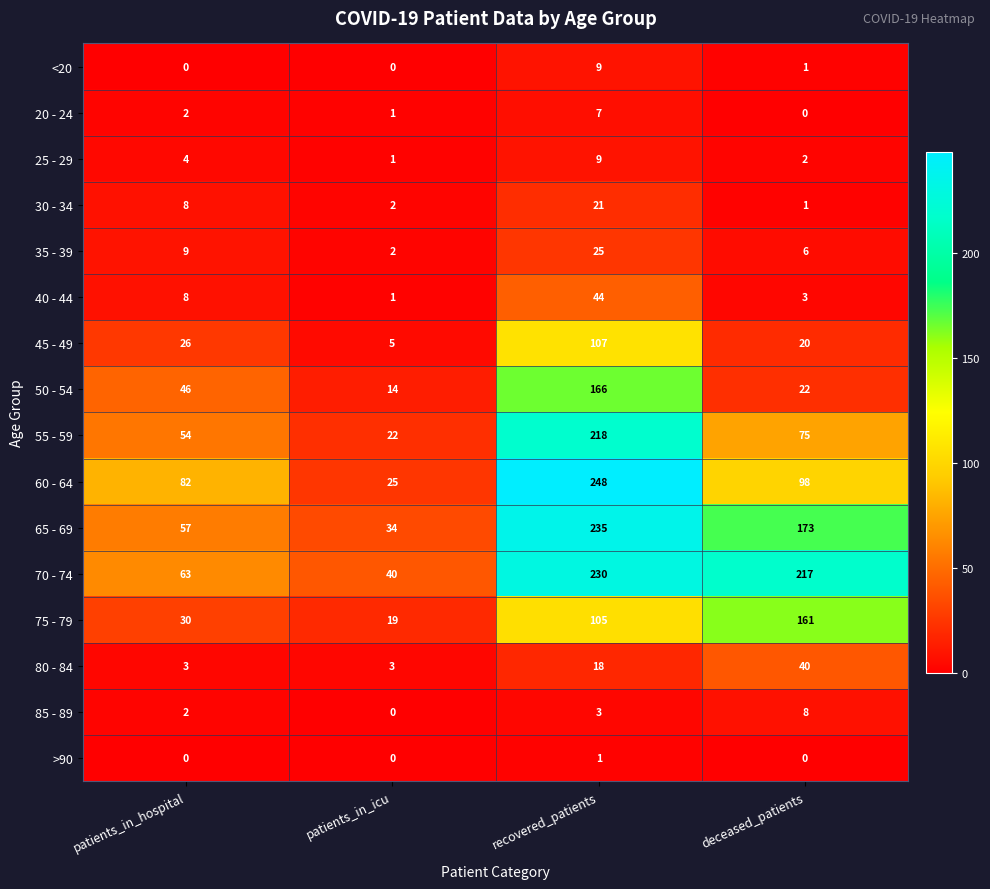

Which category has the lowest value in the 85 - 89 series?

patients_in_icu